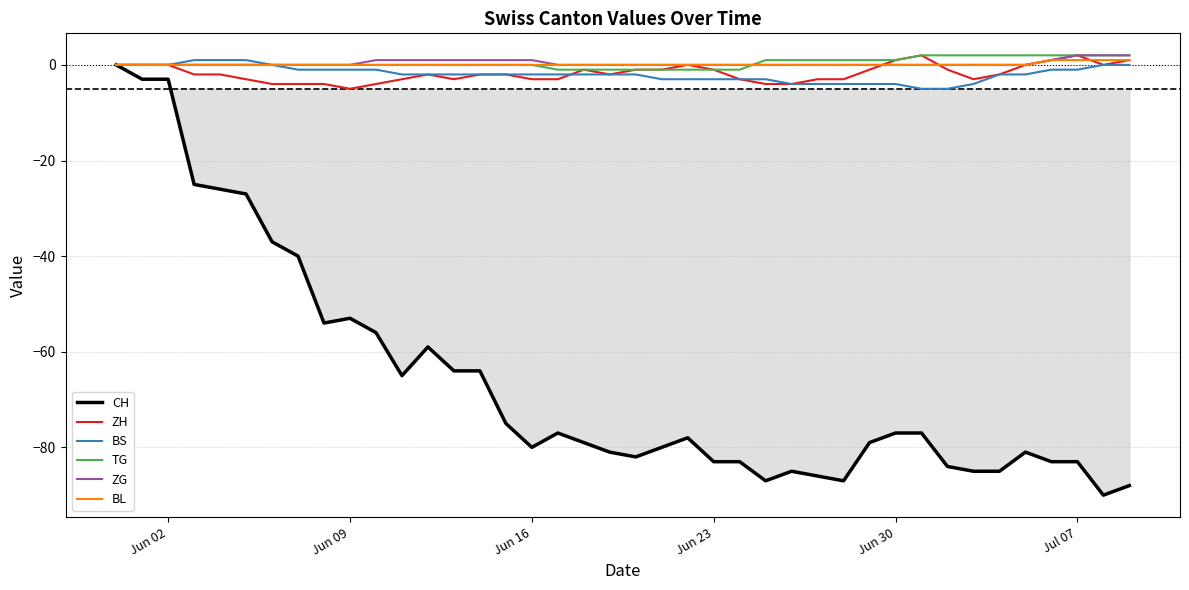

Reading left to right, extract all data points from this chart.

CH: 0	-3	-3	-25	-26	-27	-37	-40	-54	-53	-56	-65	-59	-64	-64	-75	-80	-77	-79	-81	-82	-80	-78	-83	-83	-87	-85	-86	-87	-79	-77	-77	-84	-85	-85	-81	-83	-83	-90	-88
ZH: 0	0	0	-2	-2	-3	-4	-4	-4	-5	-4	-3	-2	-3	-2	-2	-3	-3	-1	-2	-1	-1	0	-1	-3	-4	-4	-3	-3	-1	1	2	-1	-3	-2	0	1	2	0	1
BS: 0	0	0	1	1	1	0	-1	-1	-1	-1	-2	-2	-2	-2	-2	-2	-2	-2	-2	-2	-3	-3	-3	-3	-3	-4	-4	-4	-4	-4	-5	-5	-4	-2	-2	-1	-1	0	0
TG: 0	0	0	0	0	0	0	0	0	0	0	0	0	0	0	0	0	-1	-1	-1	-1	-1	-1	-1	-1	1	1	1	1	1	1	2	2	2	2	2	2	2	2	2
ZG: 0	0	0	0	0	0	0	0	0	0	1	1	1	1	1	1	1	0	0	0	0	0	0	0	0	0	0	0	0	0	0	0	0	0	0	0	1	2	2	2
BL: 0	0	0	0	0	0	0	0	0	0	0	0	0	0	0	0	0	0	0	0	0	0	0	0	0	0	0	0	0	0	0	0	0	0	0	0	1	1	1	1